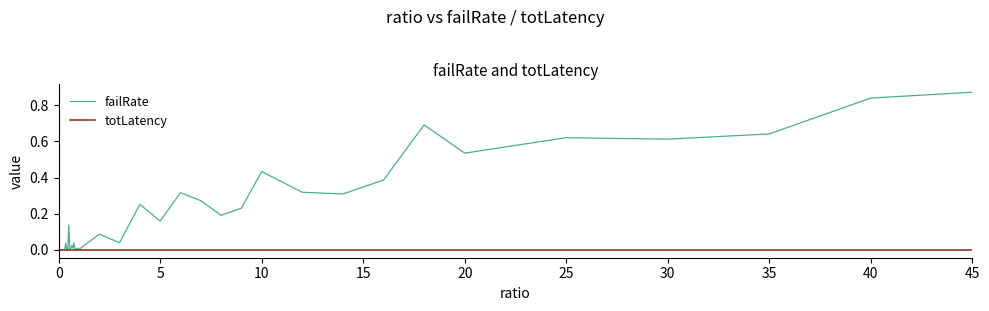

List the series in order of their peak value, highest first.

failRate, totLatency